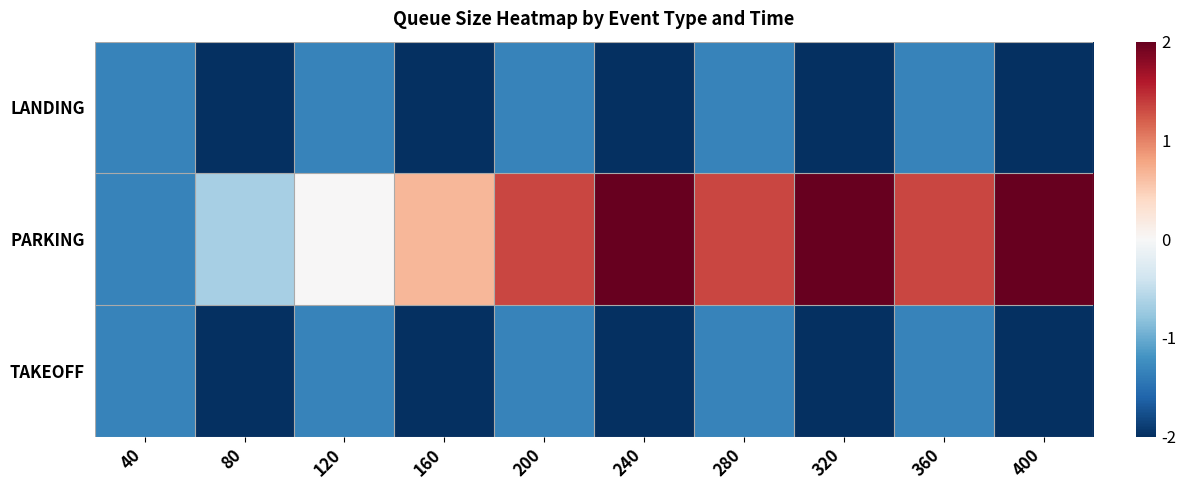

Reading right to left, list all the values displayed in this chart.

LANDING: 400=-2.0	360=-1.3	320=-2.0	280=-1.3	240=-2.0	200=-1.3	160=-2.0	120=-1.3	80=-2.0	40=-1.3
PARKING: 400=2.0	360=1.3	320=2.0	280=1.3	240=2.0	200=1.3	160=0.7	120=0.0	80=-0.7	40=-1.3
TAKEOFF: 400=-2.0	360=-1.3	320=-2.0	280=-1.3	240=-2.0	200=-1.3	160=-2.0	120=-1.3	80=-2.0	40=-1.3